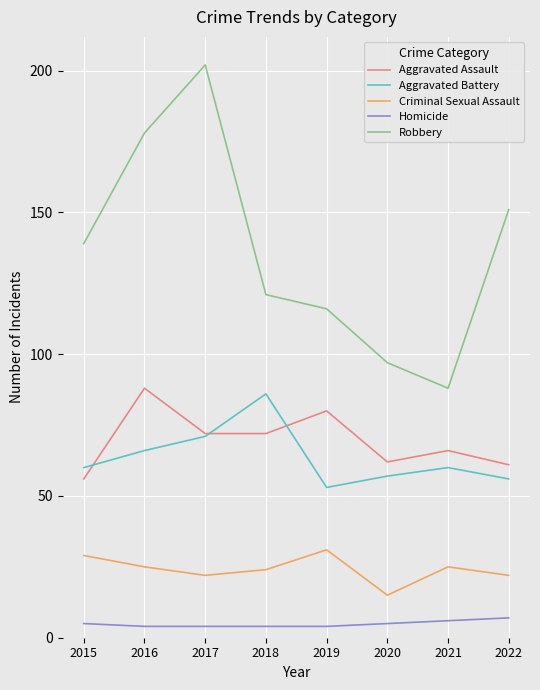

Reading right to left, what are all the values shown in this chart?

Aggravated Assault: 61	66	62	80	72	72	88	56
Aggravated Battery: 56	60	57	53	86	71	66	60
Criminal Sexual Assault: 22	25	15	31	24	22	25	29
Homicide: 7	6	5	4	4	4	4	5
Robbery: 151	88	97	116	121	202	178	139